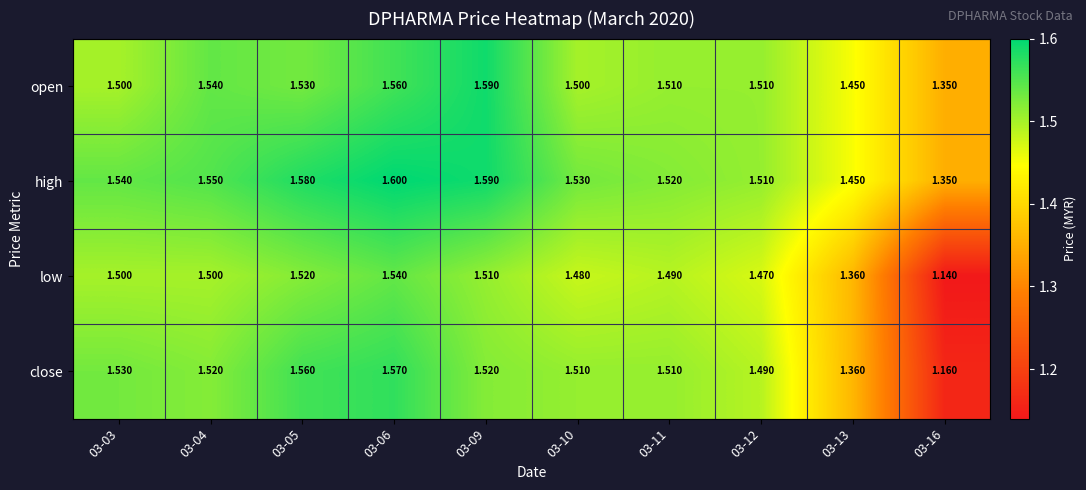

At which category is the sum across all series the highest?

03-06